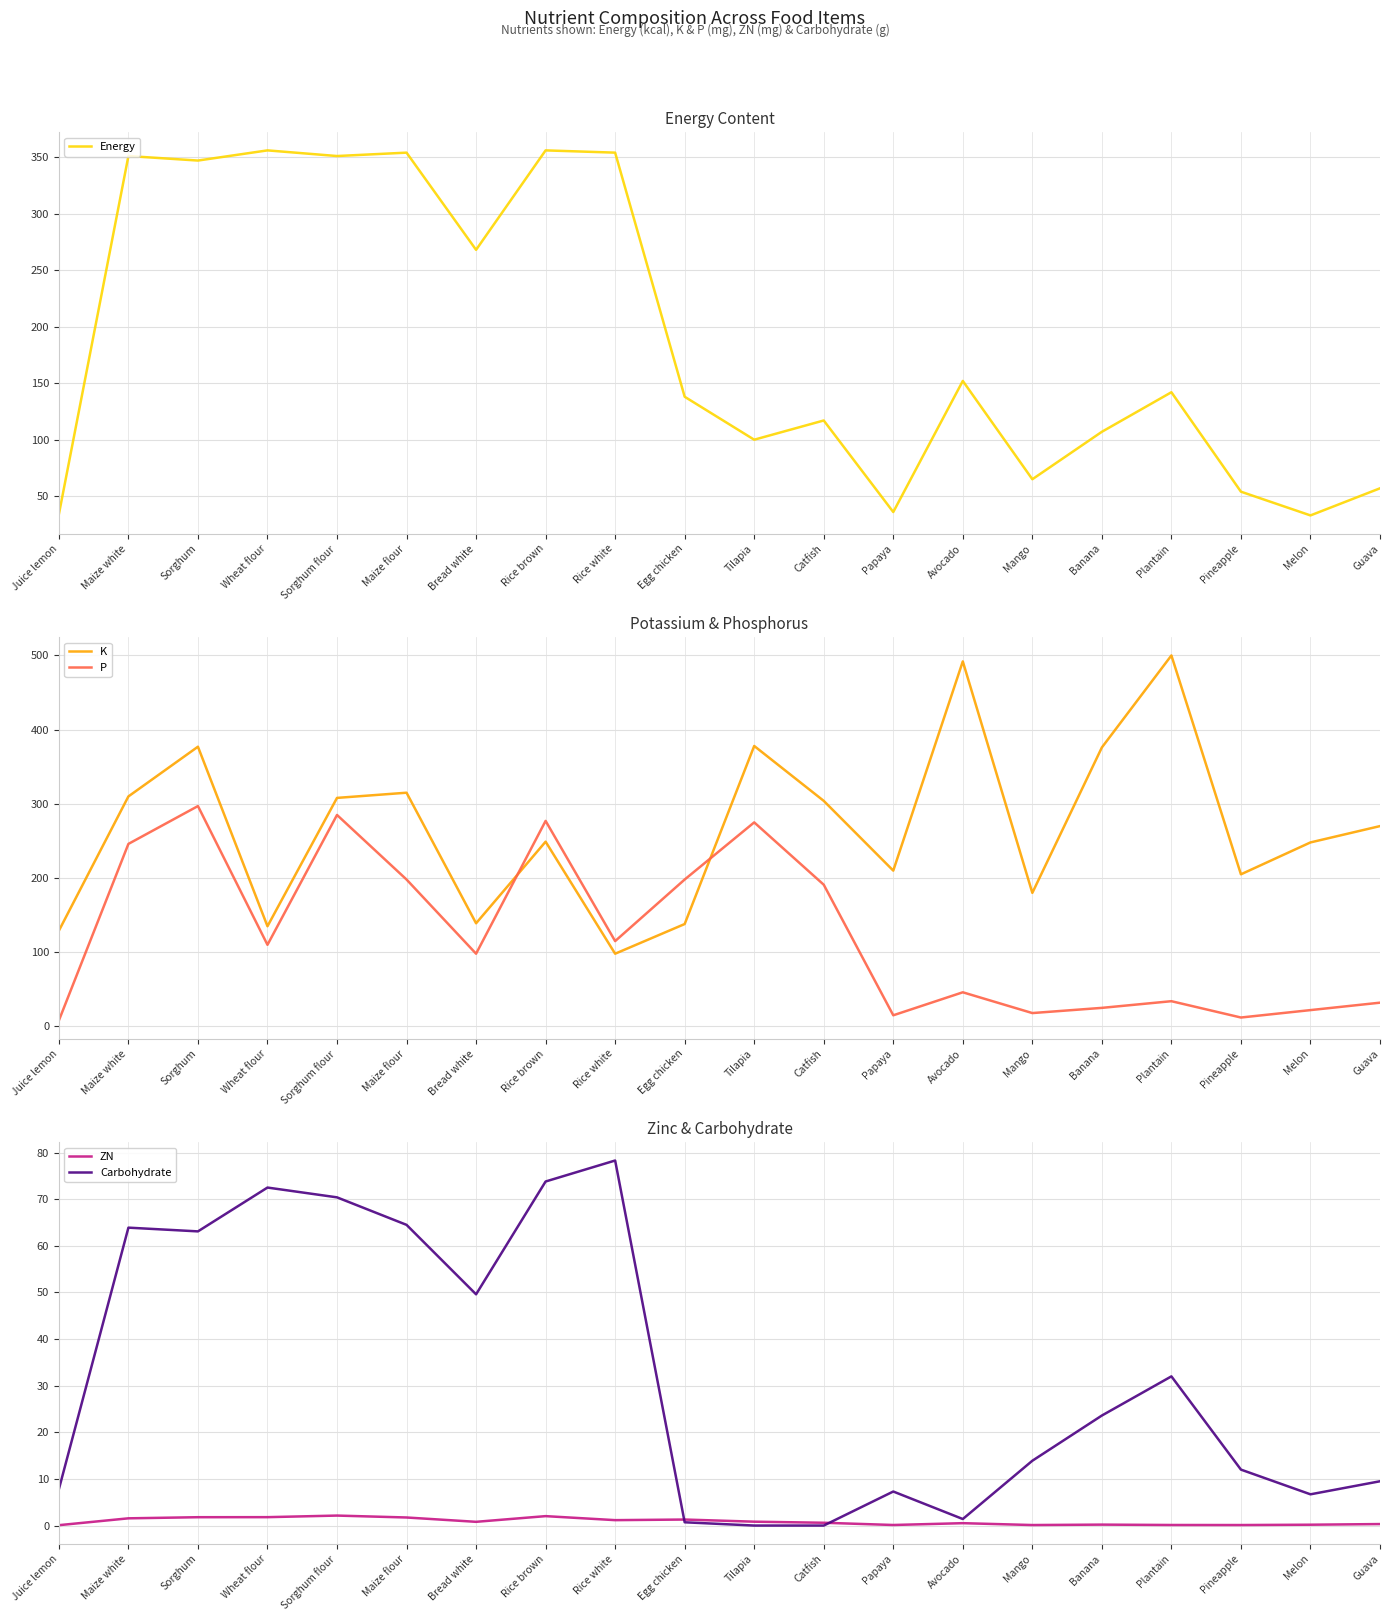

The value of Carbohydrate at Egg chicken is 1.1. True or false?

False